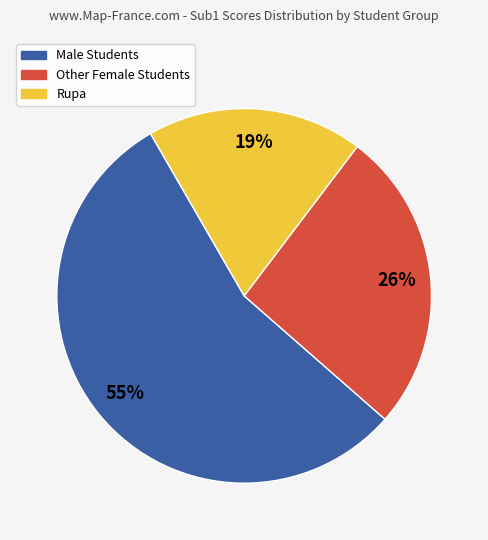

How many segments does this pie chart have?

3